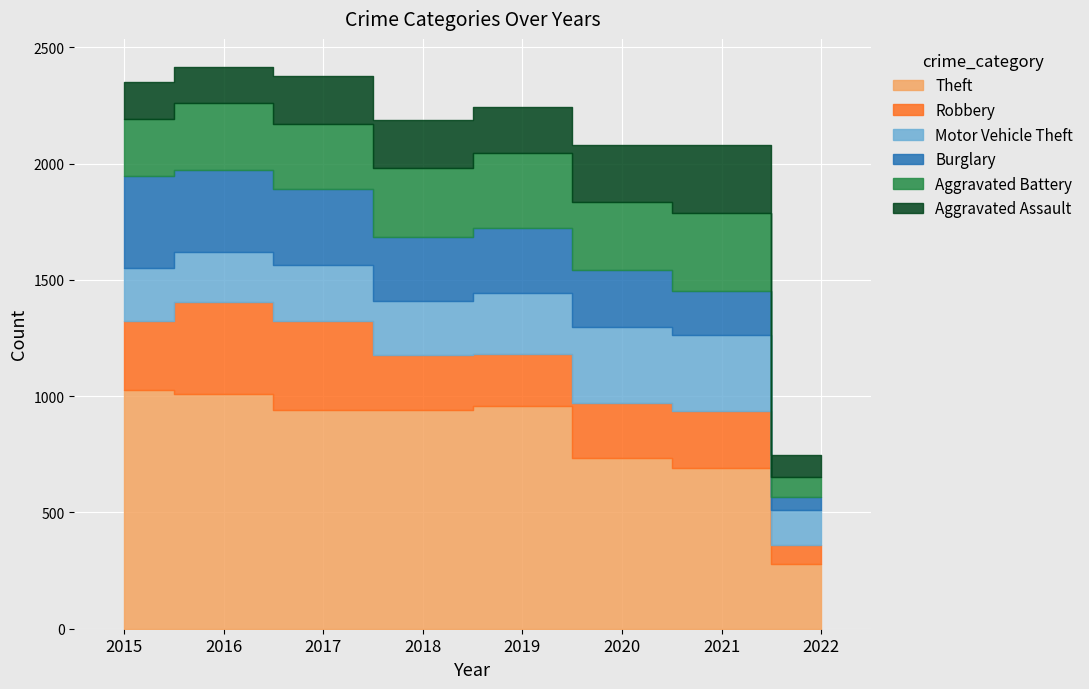

Reading left to right, transcribe all the data shown in this chart.

Theft: 1027	1009	941	941	959	736	692	278
Robbery: 297	394	381	237	224	233	243	81
Motor Vehicle Theft: 228	218	243	232	260	328	329	152
Burglary: 393	352	327	273	281	245	186	55
Aggravated Battery: 246	288	277	297	321	294	336	88
Aggravated Assault: 160	154	207	206	197	242	292	94